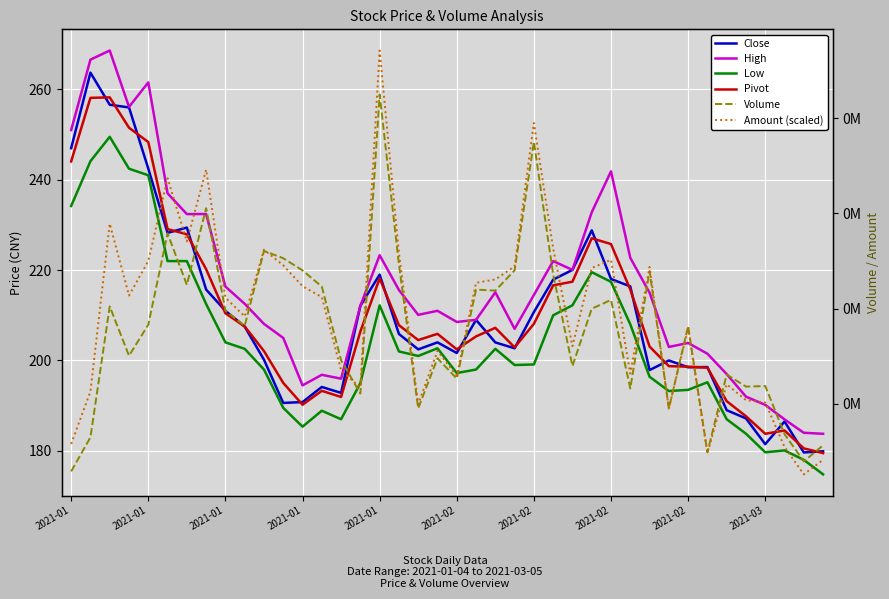

At which label is Amount (scaled) closest to 174277?

2021-01